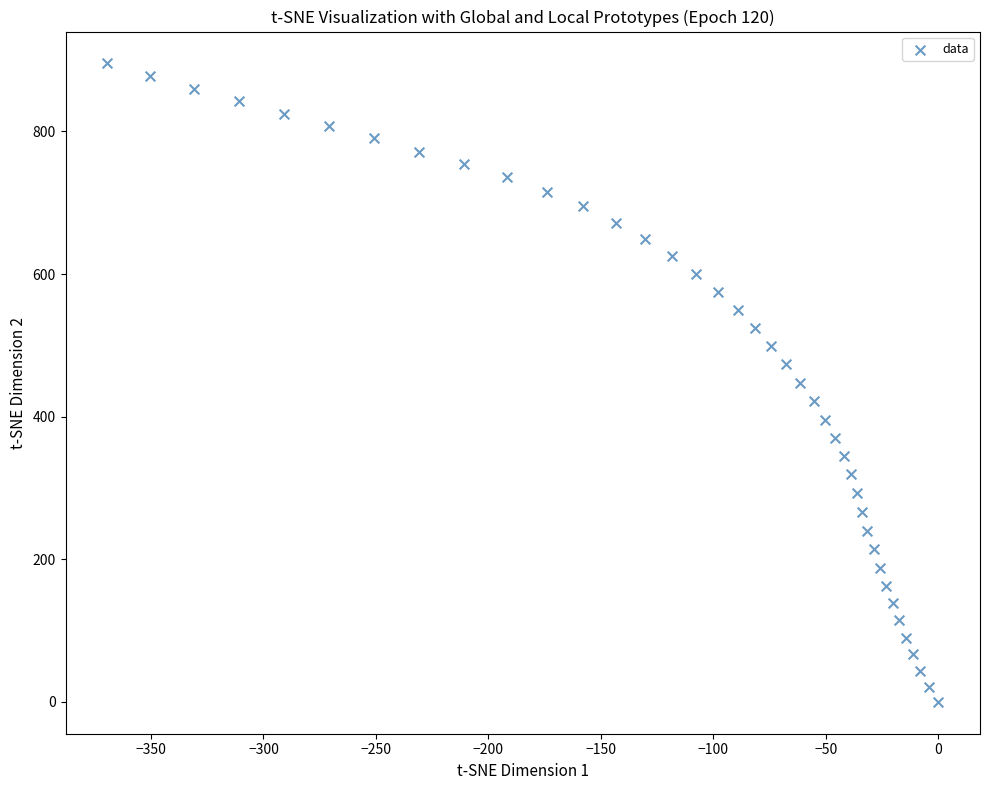

What is the range of X values (max minus min)?

369.5